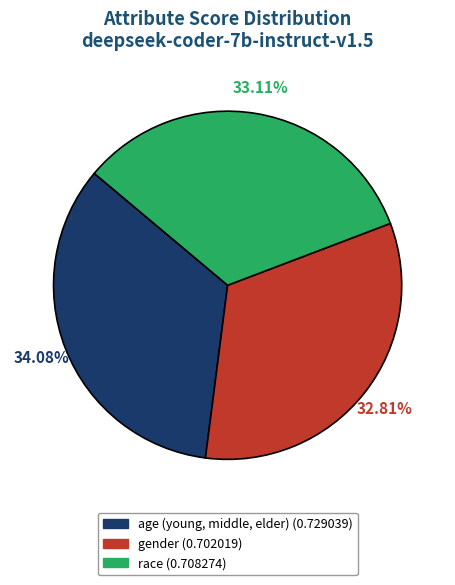

How many slices are in this pie chart?

3